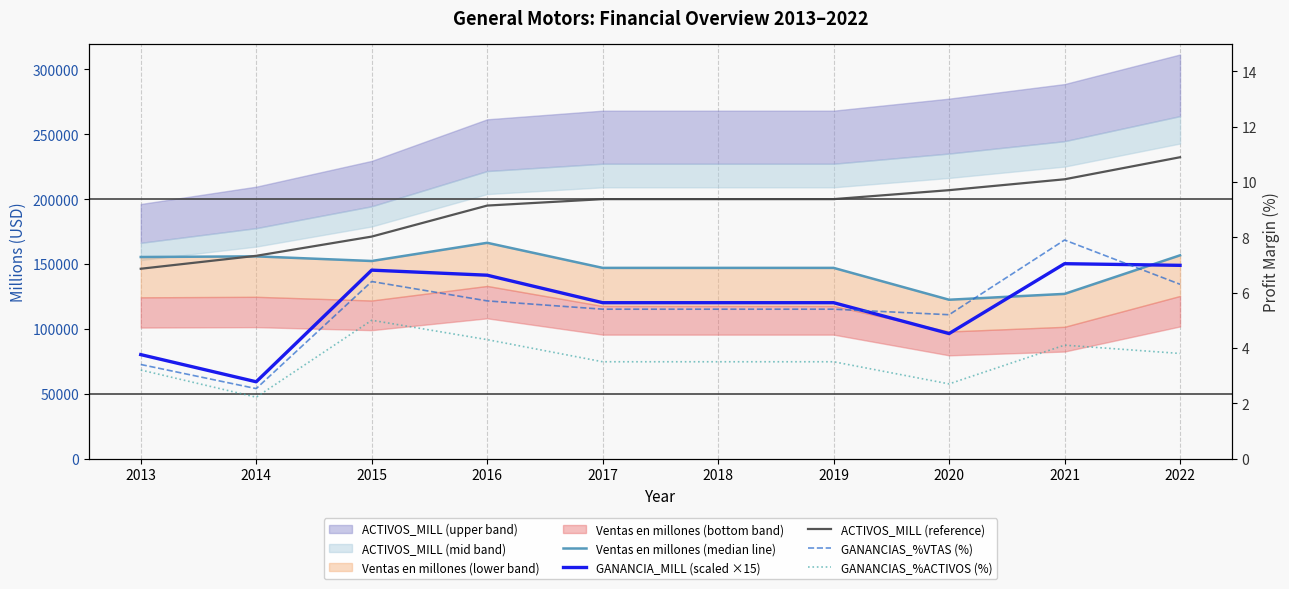

Is it true that GANANCIAS_%ACTIVOS (%) equals 2.7 at 2020?

True